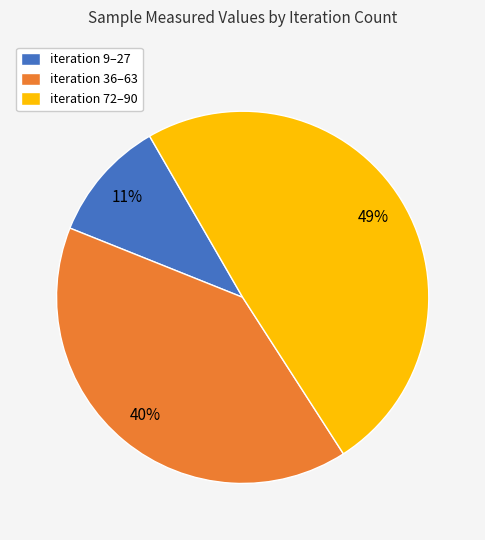

Is it true that iteration 72–90 is 56% of the pie?

False